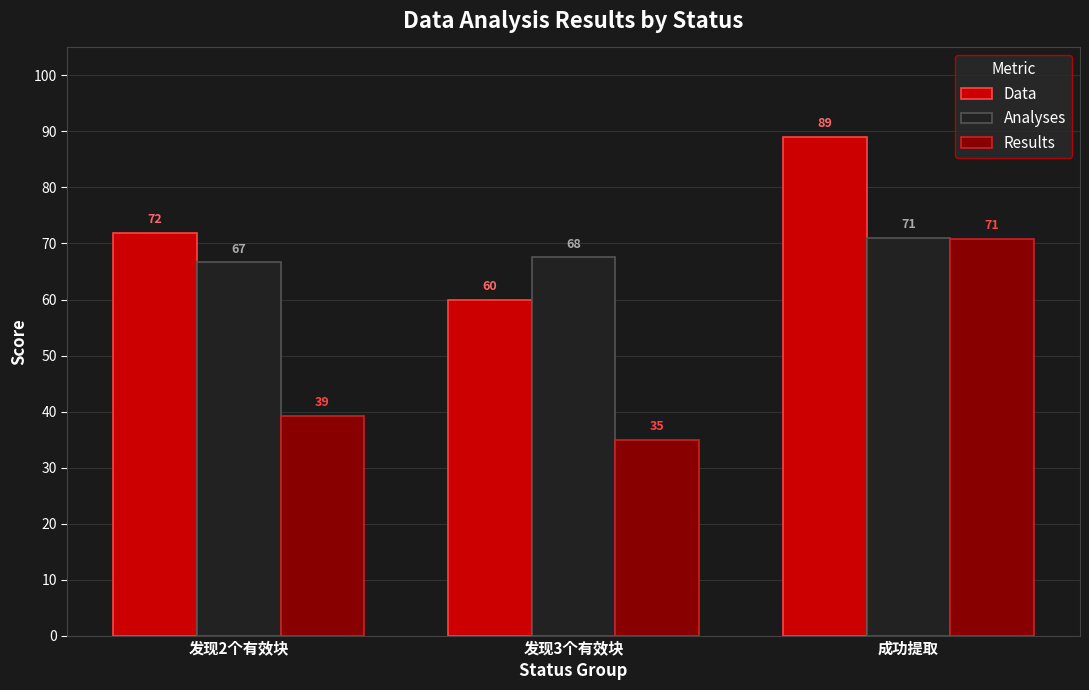

Which series changed the most between 发现3个有效块 and 成功提取?

Results